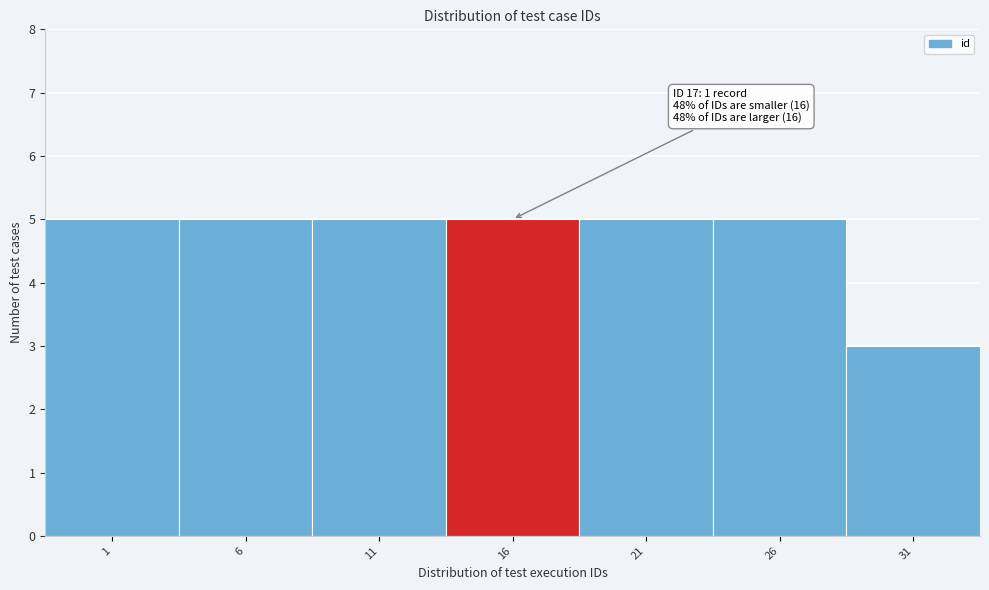

Reading left to right, list all the values displayed in this chart.

5	5	5	5	5	5	3